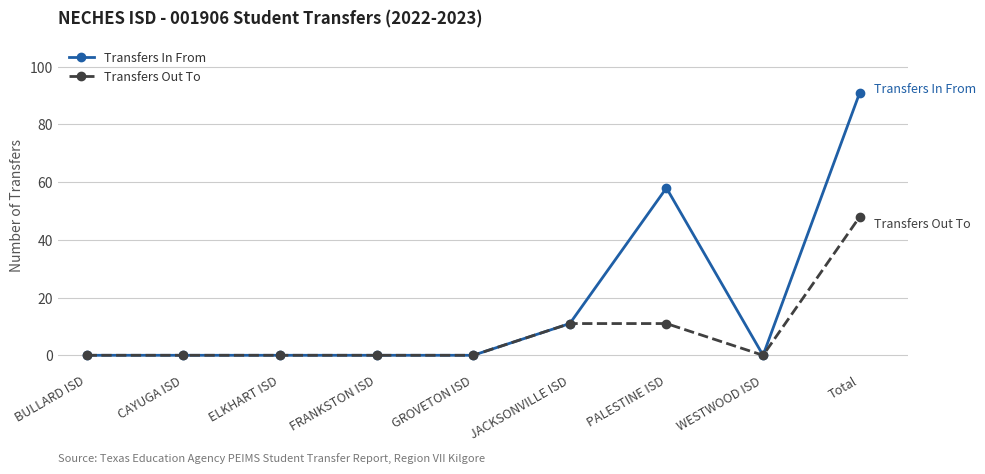

The value of Transfers In From at GROVETON ISD is 0. True or false?

True